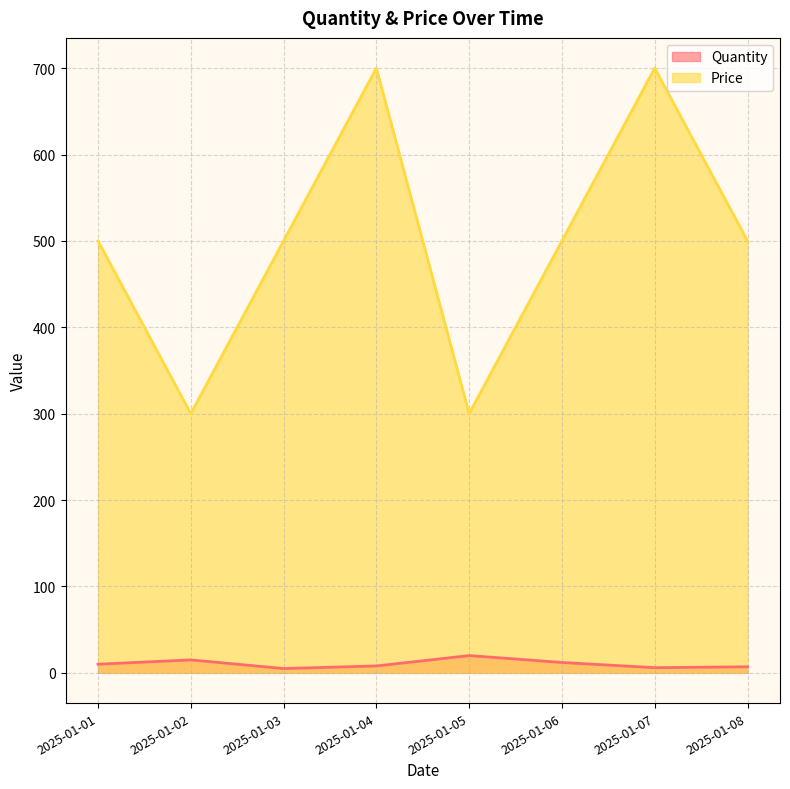

Reading left to right, what are all the values shown in this chart?

Quantity: 2025-01-01=10	2025-01-02=15	2025-01-03=5	2025-01-04=8	2025-01-05=20	2025-01-06=12	2025-01-07=6	2025-01-08=7
Price: 2025-01-01=500	2025-01-02=300	2025-01-03=500	2025-01-04=700	2025-01-05=300	2025-01-06=500	2025-01-07=700	2025-01-08=500